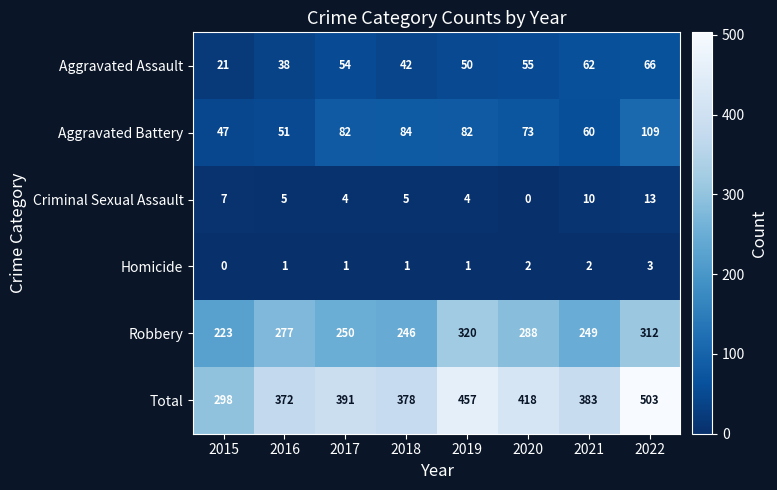

At 2018, list the series in order from smallest to largest.

Homicide, Criminal Sexual Assault, Aggravated Assault, Aggravated Battery, Robbery, Total